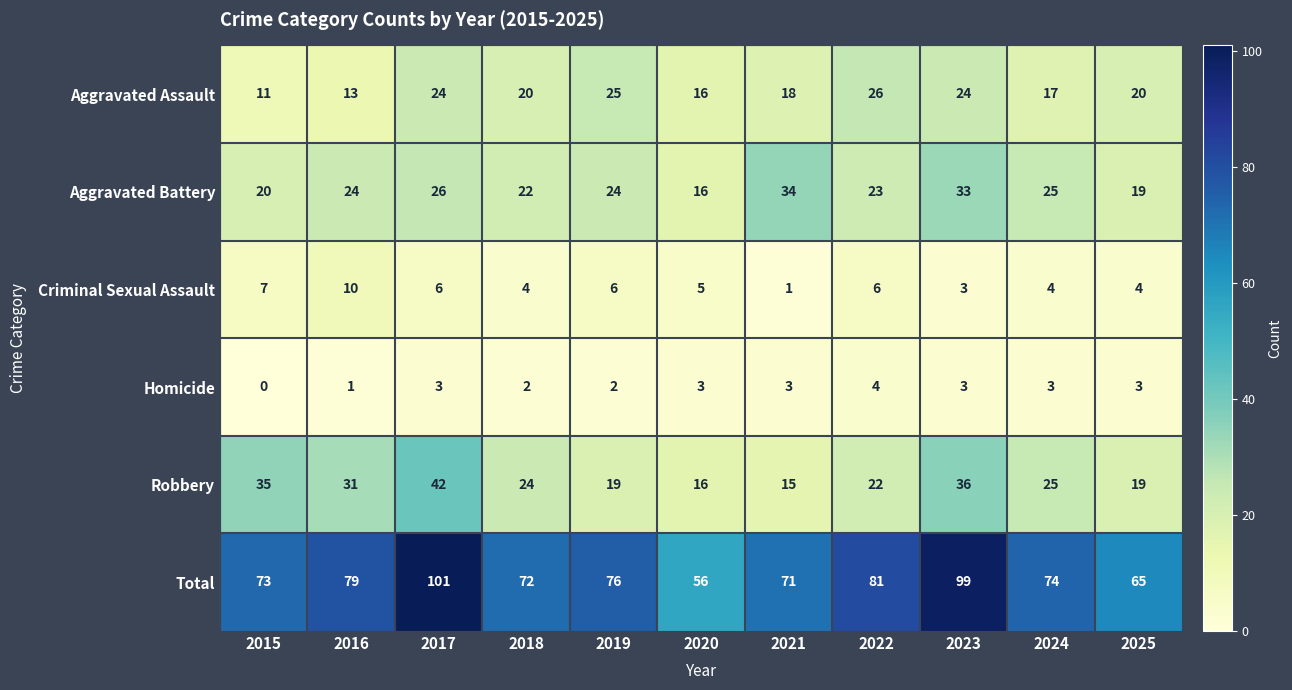

Which series has the largest total across all categories?

Total